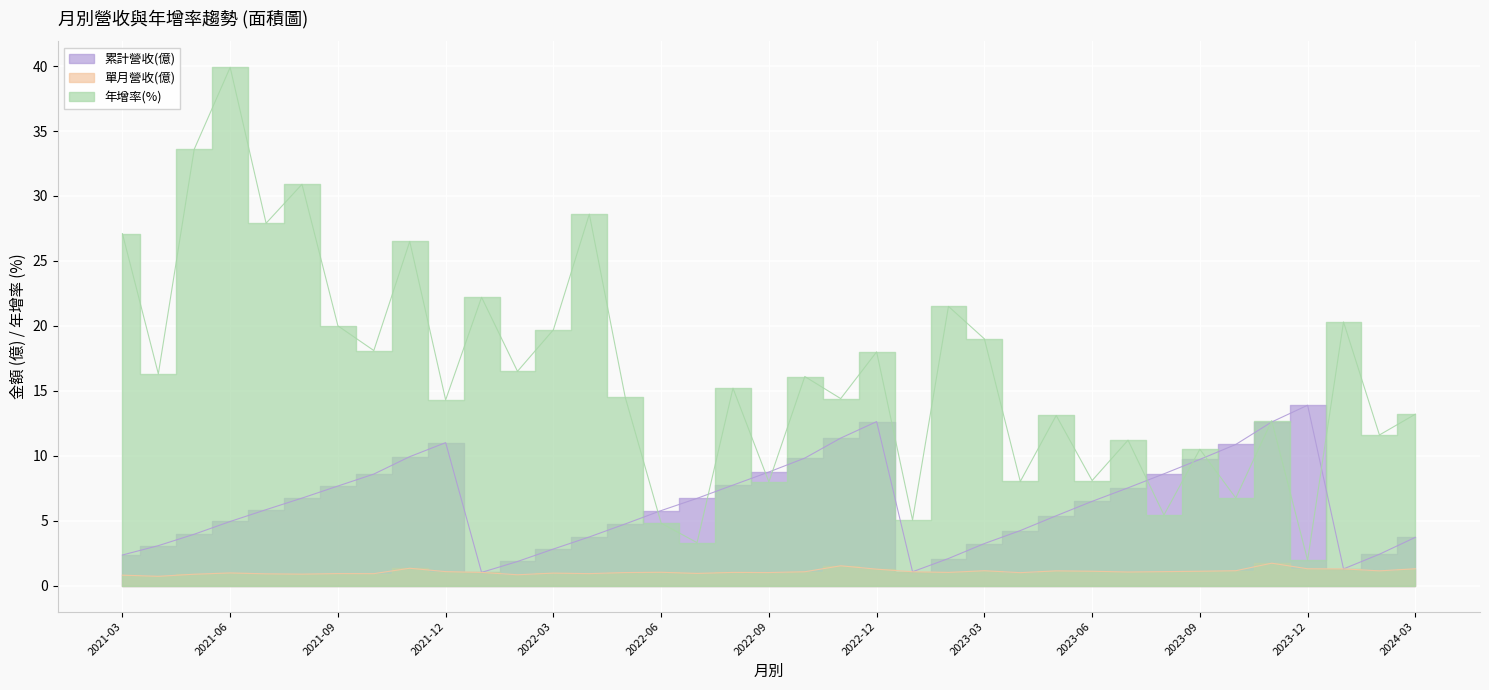

Reading left to right, list all the values displayed in this chart.

累計營收(億): 2021-03=2.4	2021-04=3.1	2021-05=4.0	2021-06=4.9	2021-07=5.8	2021-08=6.7	2021-09=7.7	2021-10=8.6	2021-11=9.9	2021-12=11.0	2022-01=1.0	2022-02=1.9	2022-03=2.8	2022-04=3.8	2022-05=4.8	2022-06=5.8	2022-07=6.7	2022-08=7.7	2022-09=8.8	2022-10=9.8	2022-11=11.4	2022-12=12.6	2023-01=1.1	2023-02=2.1	2023-03=3.2	2023-04=4.2	2023-05=5.4	2023-06=6.5	2023-07=7.5	2023-08=8.6	2023-09=9.7	2023-10=10.9	2023-11=12.6	2023-12=13.9	2024-01=1.3	2024-02=2.4	2024-03=3.7
單月營收(億): 2021-03=0.8	2021-04=0.7	2021-05=0.9	2021-06=1.0	2021-07=0.9	2021-08=0.9	2021-09=0.9	2021-10=0.9	2021-11=1.3	2021-12=1.1	2022-01=1.0	2022-02=0.8	2022-03=1.0	2022-04=0.9	2022-05=1.0	2022-06=1.0	2022-07=0.9	2022-08=1.0	2022-09=1.0	2022-10=1.1	2022-11=1.5	2022-12=1.3	2023-01=1.1	2023-02=1.0	2023-03=1.1	2023-04=1.0	2023-05=1.1	2023-06=1.1	2023-07=1.1	2023-08=1.1	2023-09=1.1	2023-10=1.1	2023-11=1.7	2023-12=1.3	2024-01=1.3	2024-02=1.1	2024-03=1.3
年增率(%): 2021-03=27.1	2021-04=16.3	2021-05=33.6	2021-06=39.9	2021-07=27.9	2021-08=30.9	2021-09=20.0	2021-10=18.1	2021-11=26.5	2021-12=14.3	2022-01=22.2	2022-02=16.5	2022-03=19.7	2022-04=28.6	2022-05=14.5	2022-06=4.8	2022-07=3.3	2022-08=15.2	2022-09=8.0	2022-10=16.1	2022-11=14.4	2022-12=18.0	2023-01=5.0	2023-02=21.5	2023-03=19.0	2023-04=8.0	2023-05=13.1	2023-06=8.1	2023-07=11.2	2023-08=5.4	2023-09=10.5	2023-10=6.8	2023-11=12.7	2023-12=2.0	2024-01=20.3	2024-02=11.6	2024-03=13.2